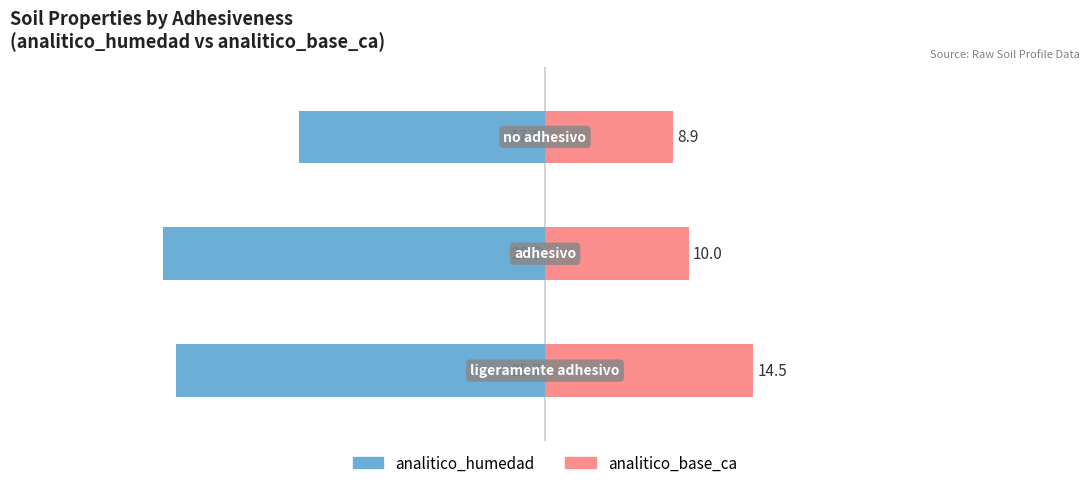

What is the value of the analitico_base_ca bar at the 3rd from the left?

8.9